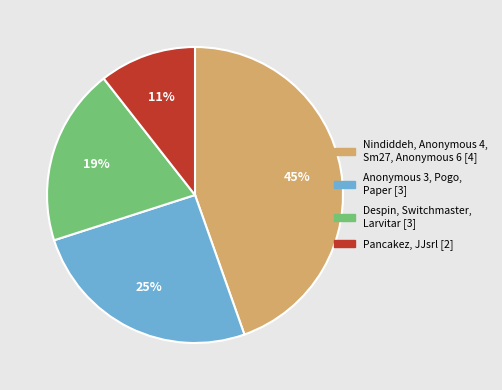

Is there any slice that represents more than half of the pie?

No